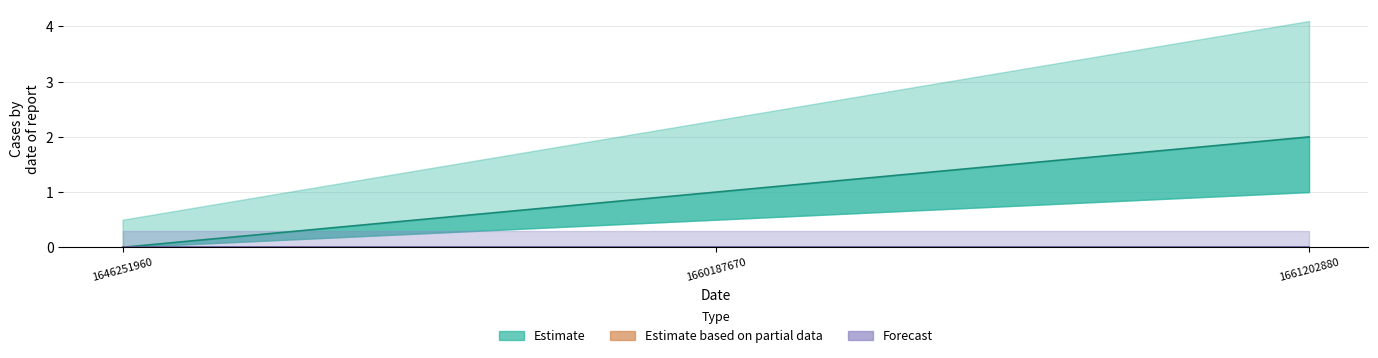

How many values are below 1?

1